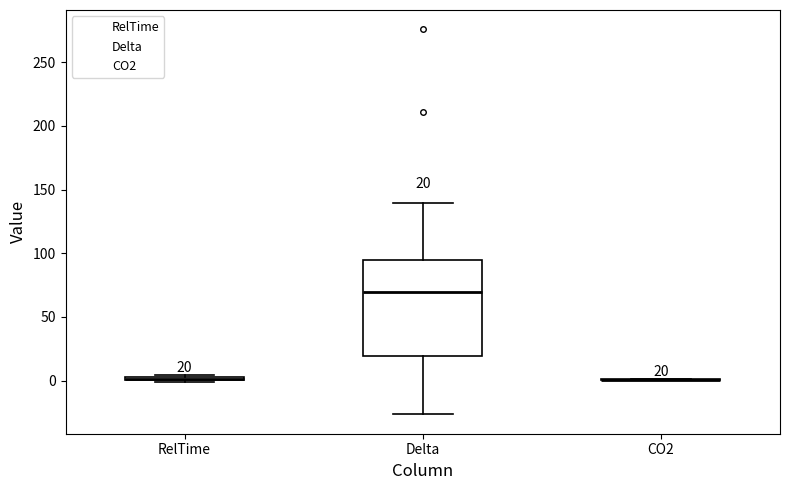

Comparing the boxes themselves (not the whiskers), which one is the tallest?

Delta